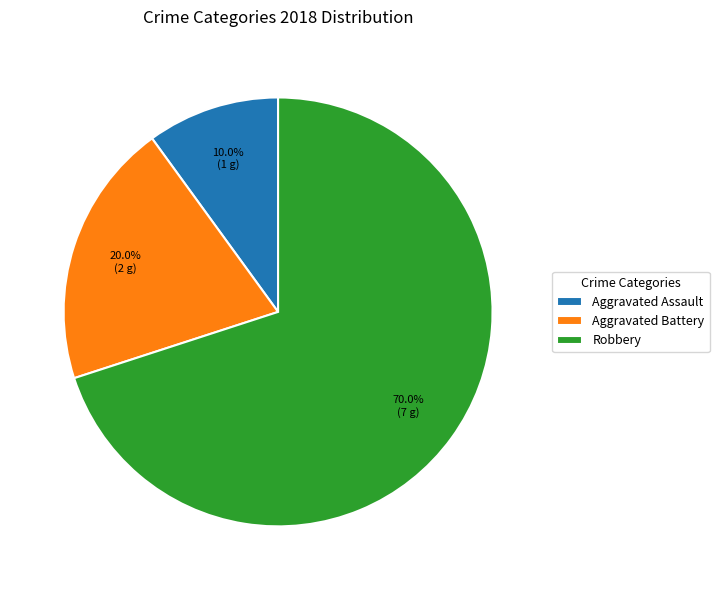

Rank the categories by value from lowest to highest.

Aggravated Assault, Aggravated Battery, Robbery